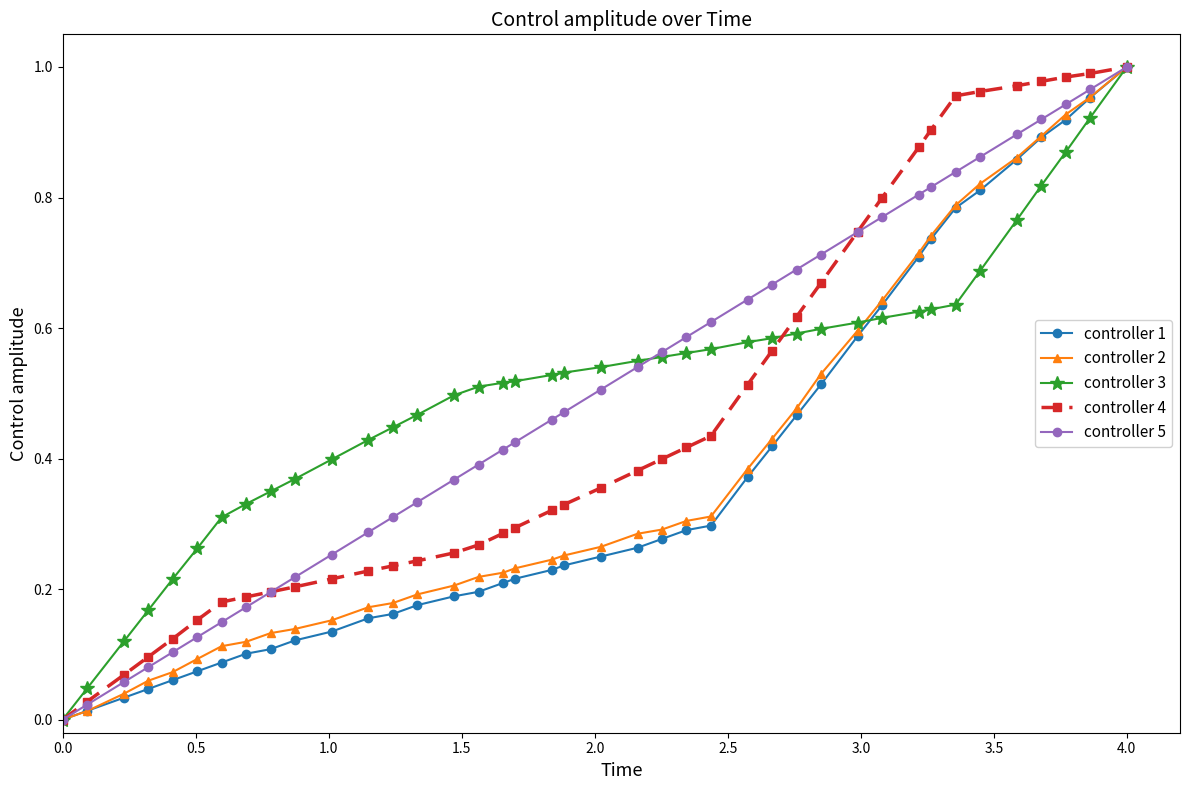

True or false: controller 5 and controller 1 intersect in this chart.

False